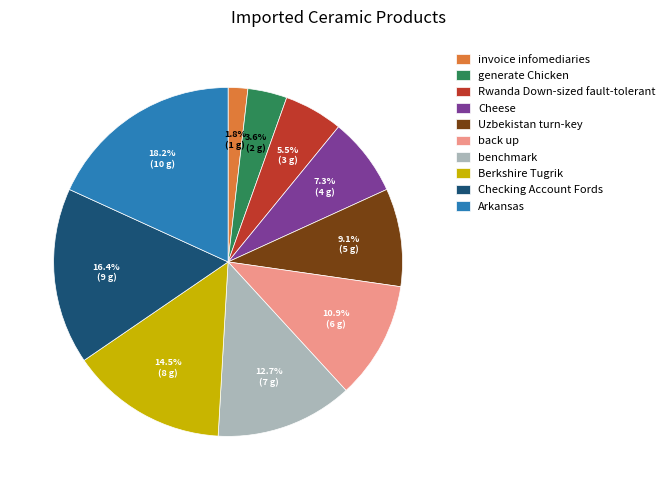

What percentage is the Arkansas slice, to the nearest percent?

18%